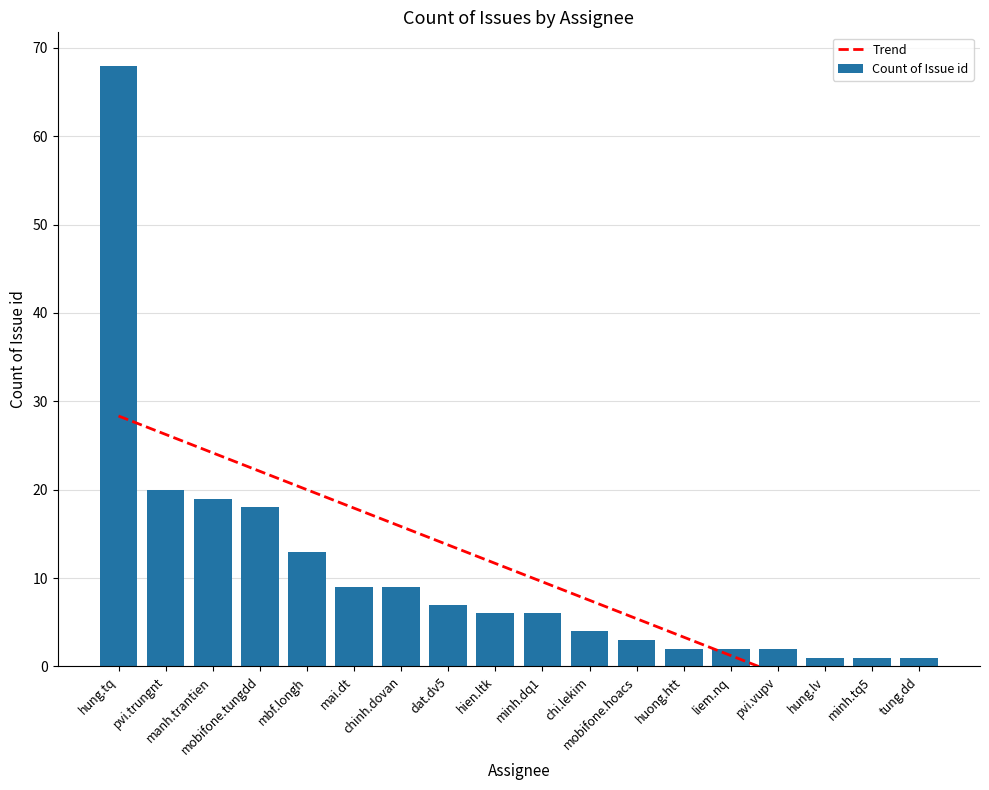

What is the difference between the second highest and second lowest values in the Count of Issue id series?

19